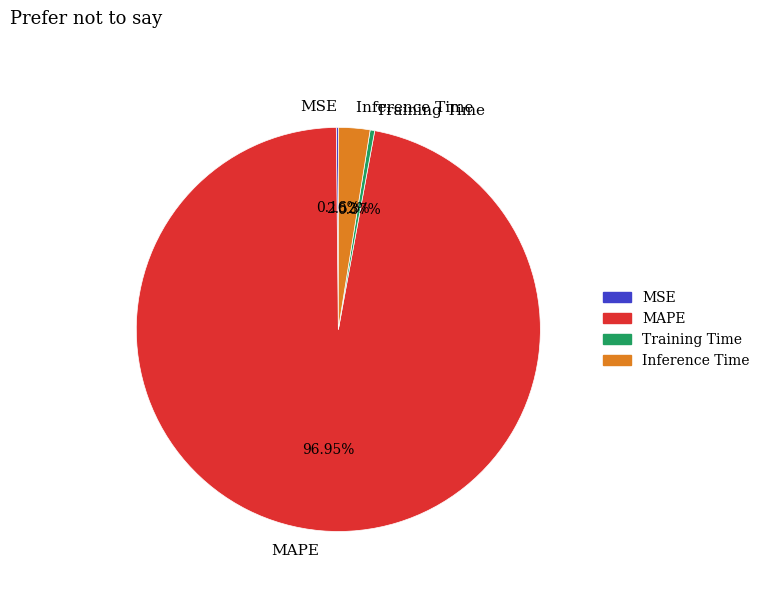

Is there a majority slice in this chart?

Yes